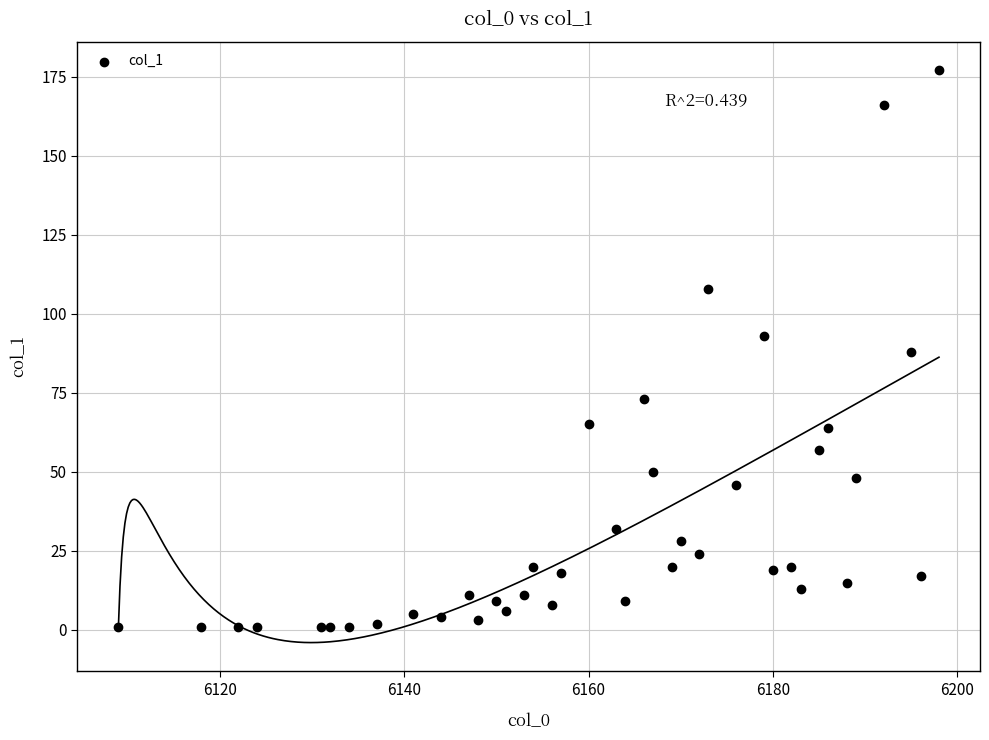

What is the range of Y values (max minus min)?

176